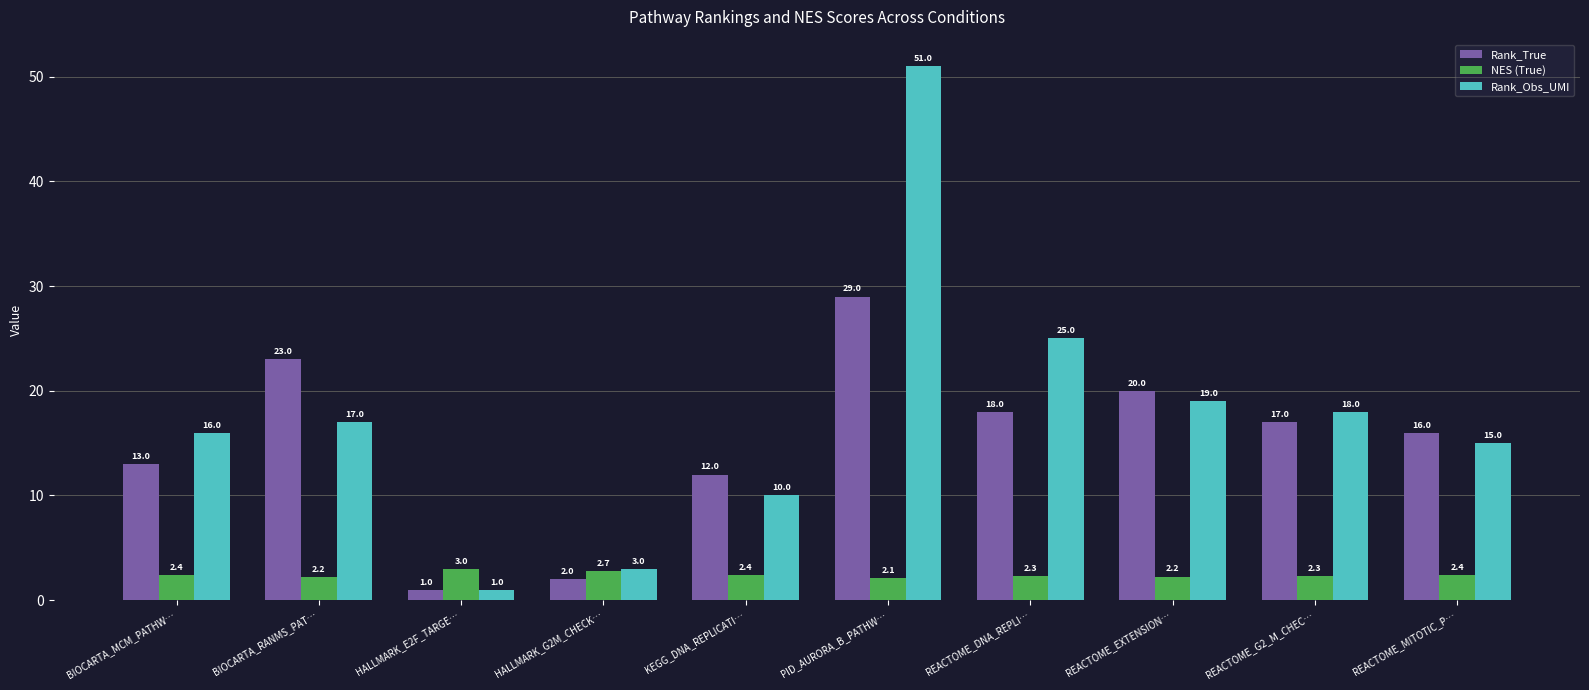

Does the chart contain stacked bars?

No